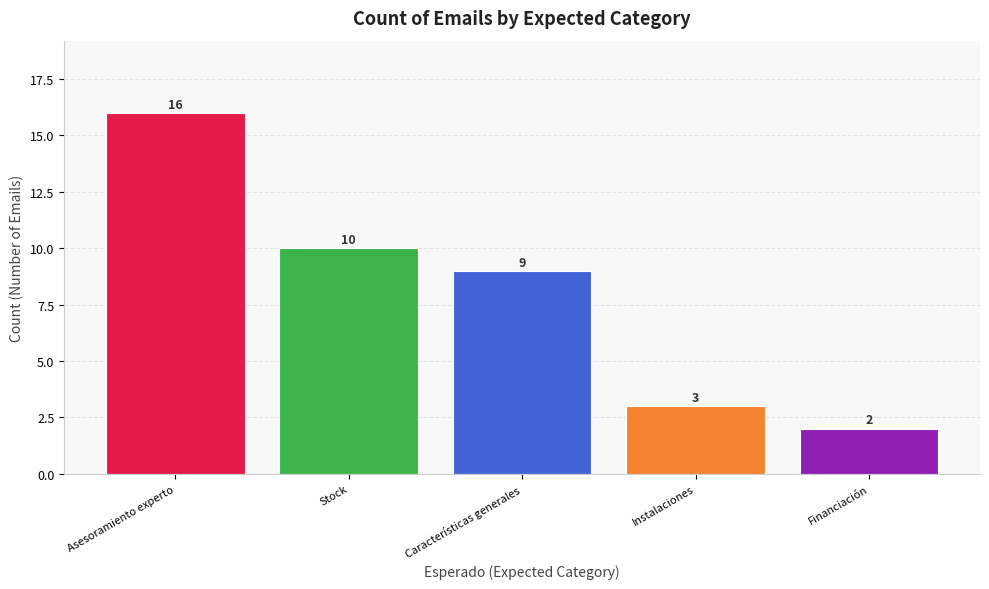

What is the sum of the values at Asesoramiento experto and Stock?

26